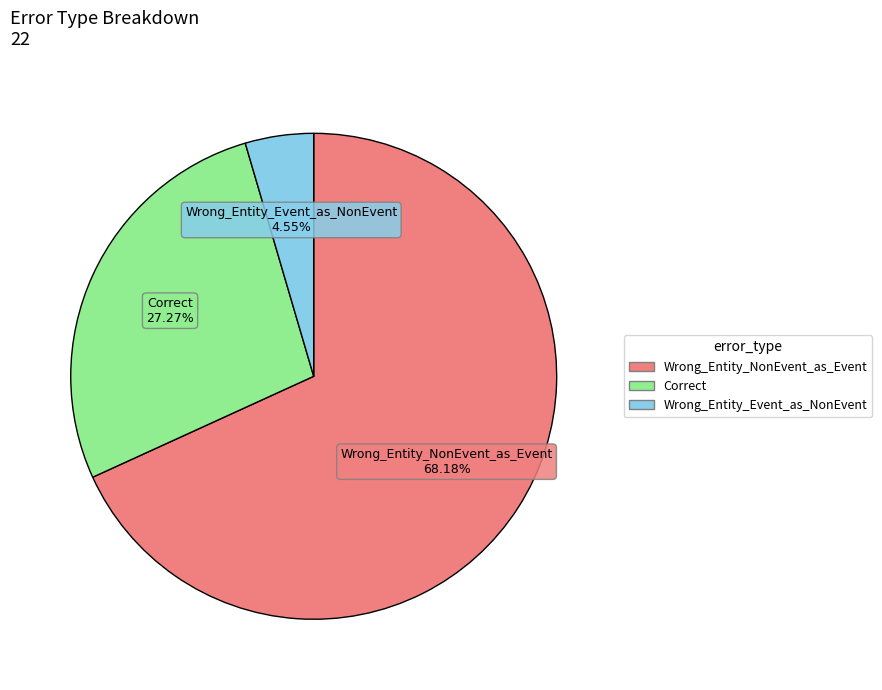

What is the majority slice?

Wrong_Entity_NonEvent_as_Event